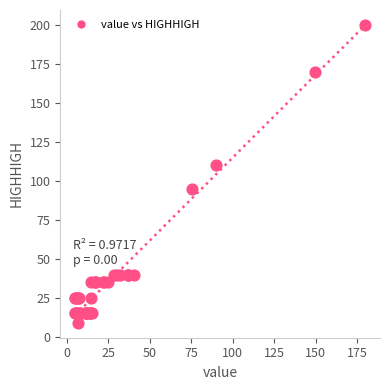

What Y value in the scatter plot is closest to 104?

110